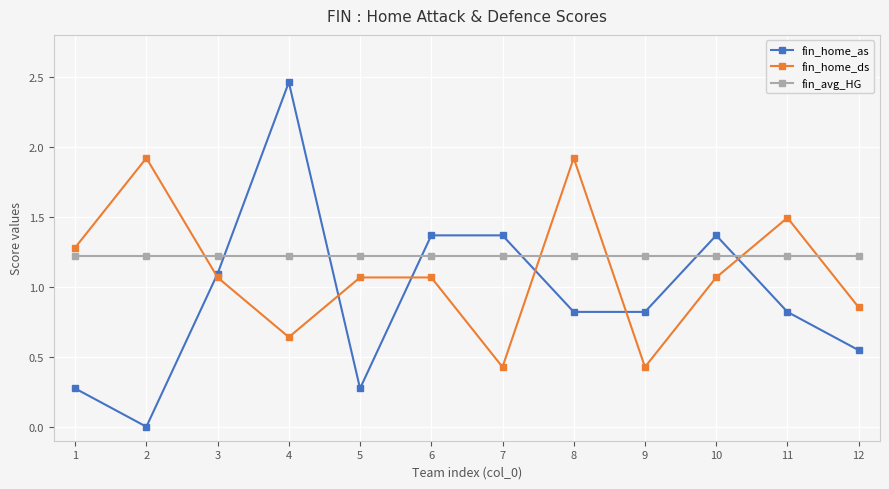

The value of fin_avg_HG at 9 is 1.2. True or false?

True